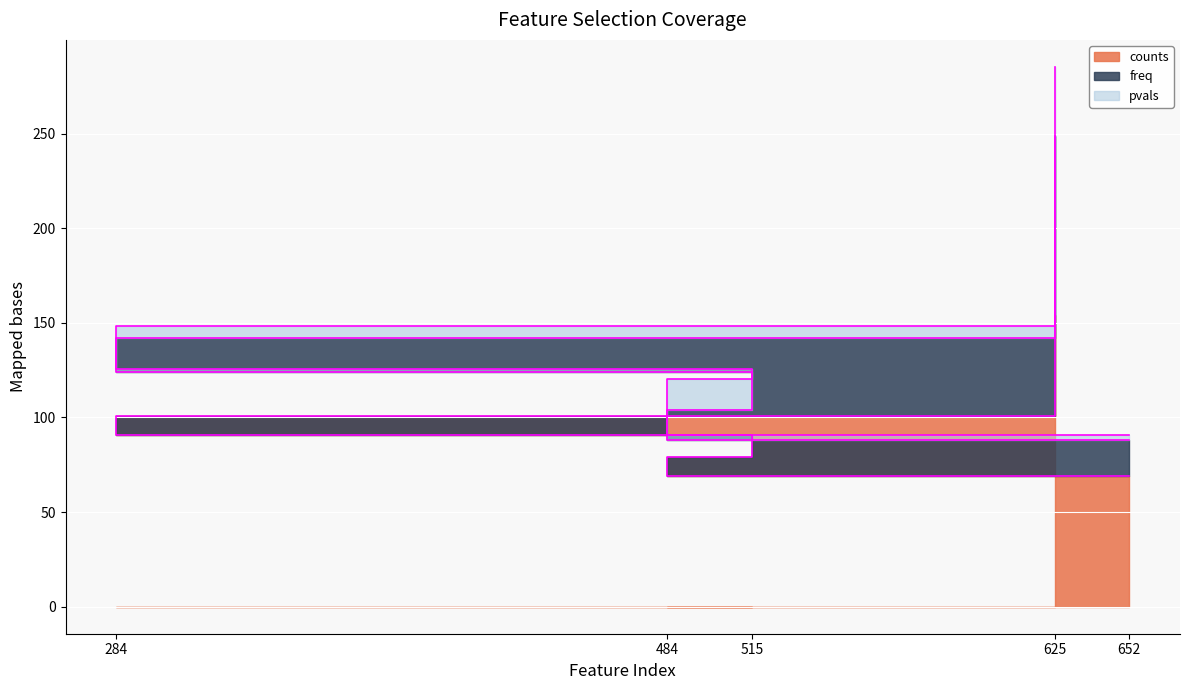

True or false: freq has a value of 88.0 at 652.

True